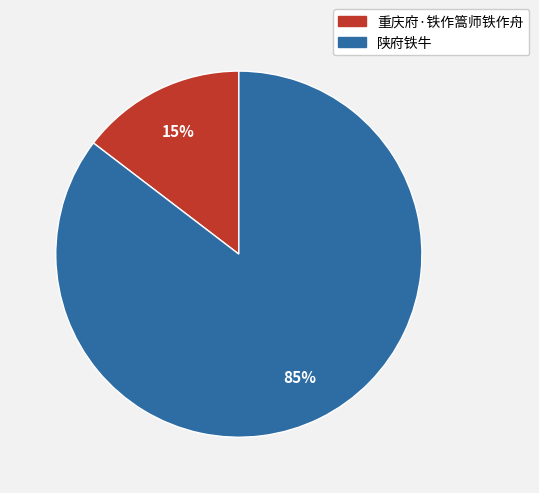

Rank the categories by value from lowest to highest.

重庆府·铁作篙师铁作舟, 陕府铁牛